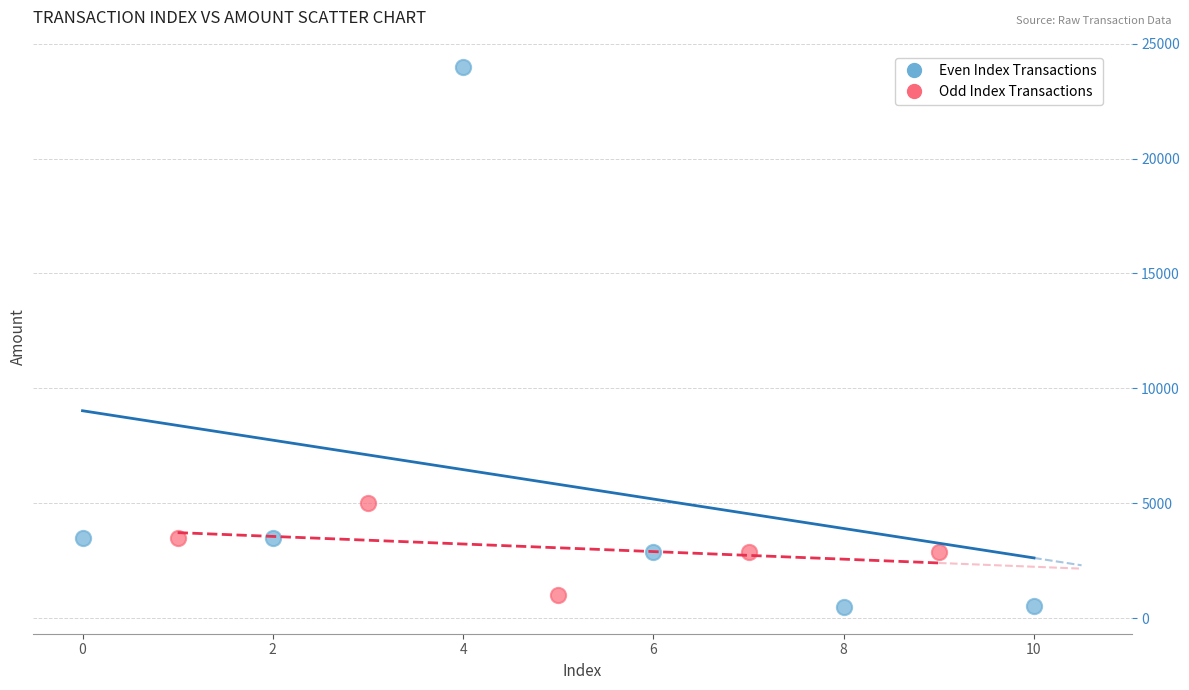

Which series reaches the maximum Y coordinate?

Even Index Transactions